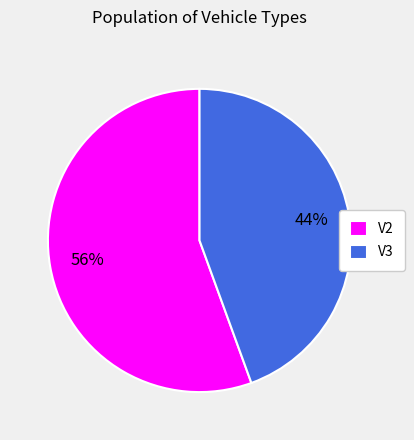

What is the smallest slice in the pie chart?

V3